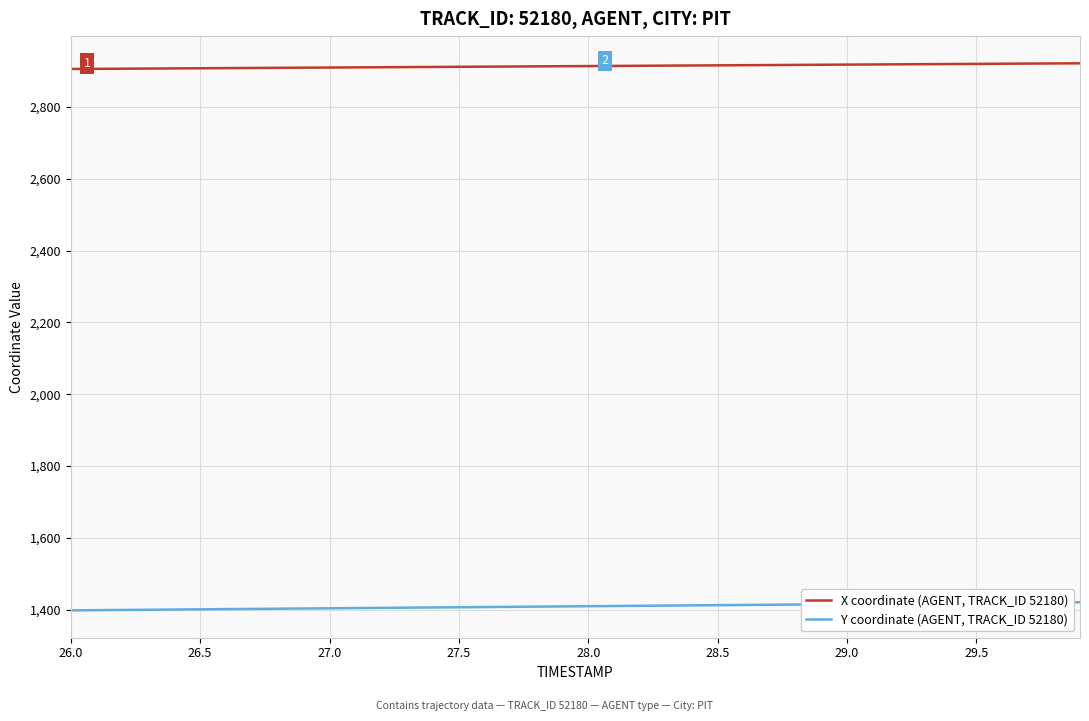

What is the maximum value for Y coordinate (AGENT, TRACK_ID 52180)?

1420.9